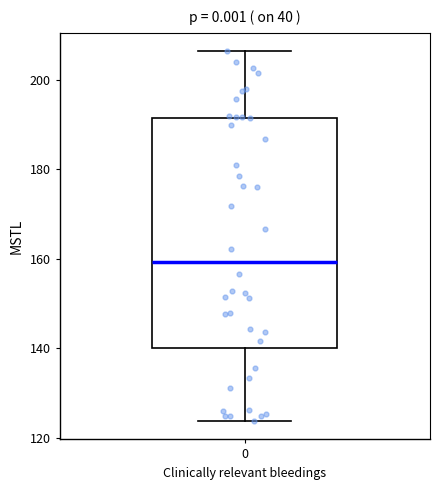

Transcribe this box plot: give where the median line is, the range the box spans, and where the two whiskers end, as read against the y-axis. The values are not printed on the chart, so give them approximately, as read against the axis.

median 160, box 140 to 192, whiskers 124 to 206